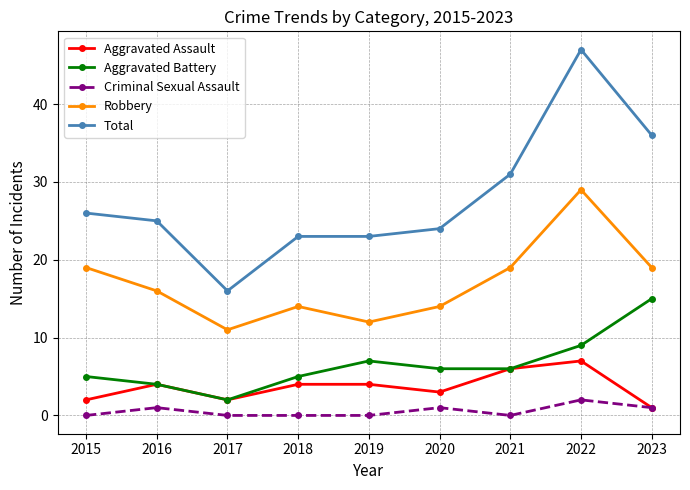

At which category is the sum across all series the highest?

2022